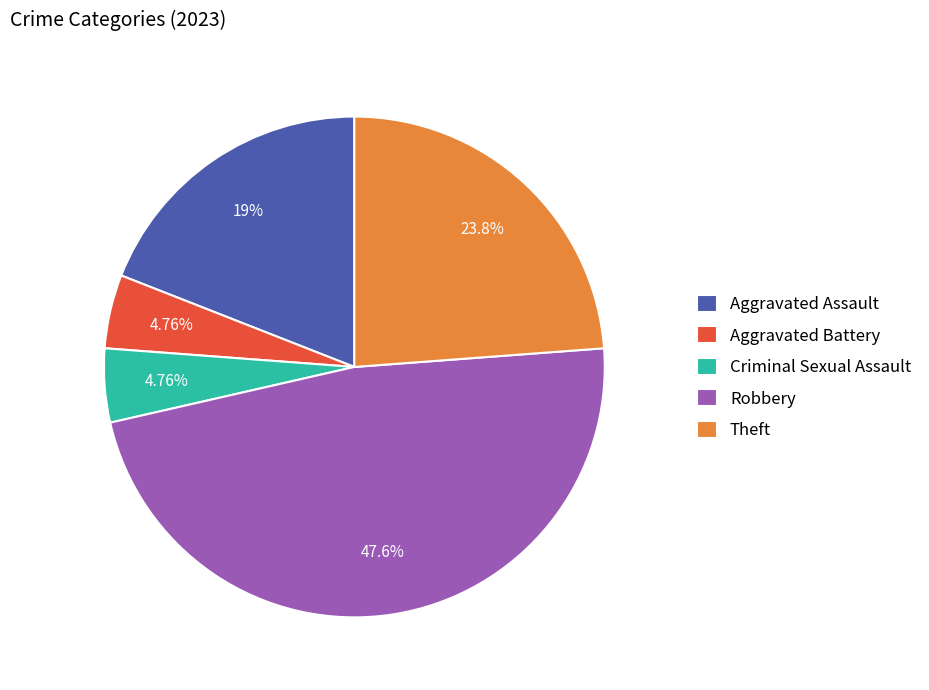

What is the largest slice in the pie chart?

Robbery